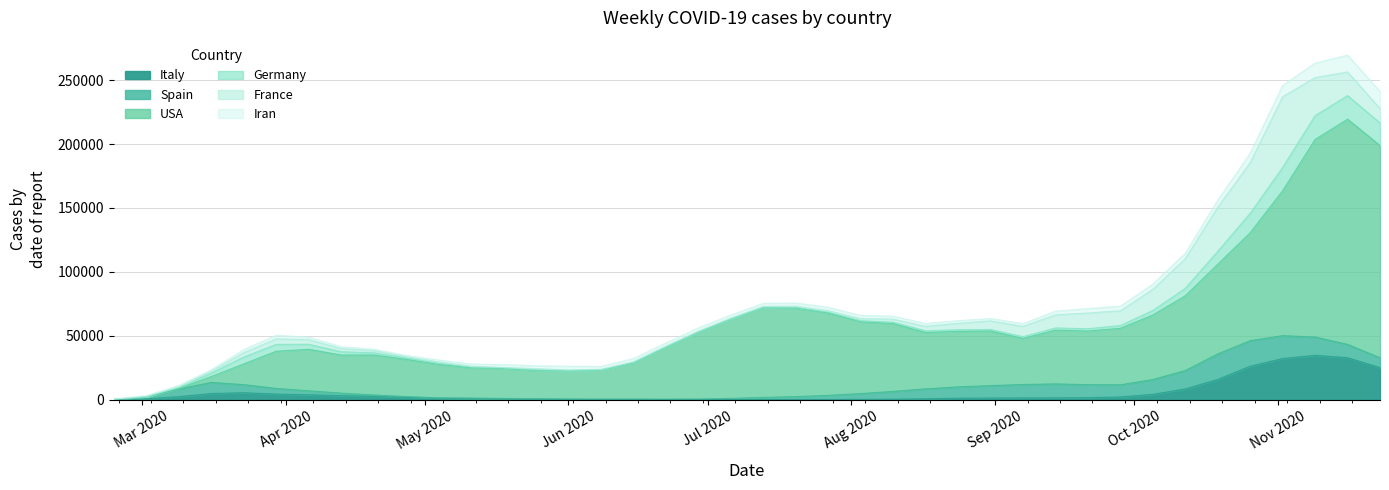

In Italy, how many points are higher than both neighbors (excluding endpoints)?

3